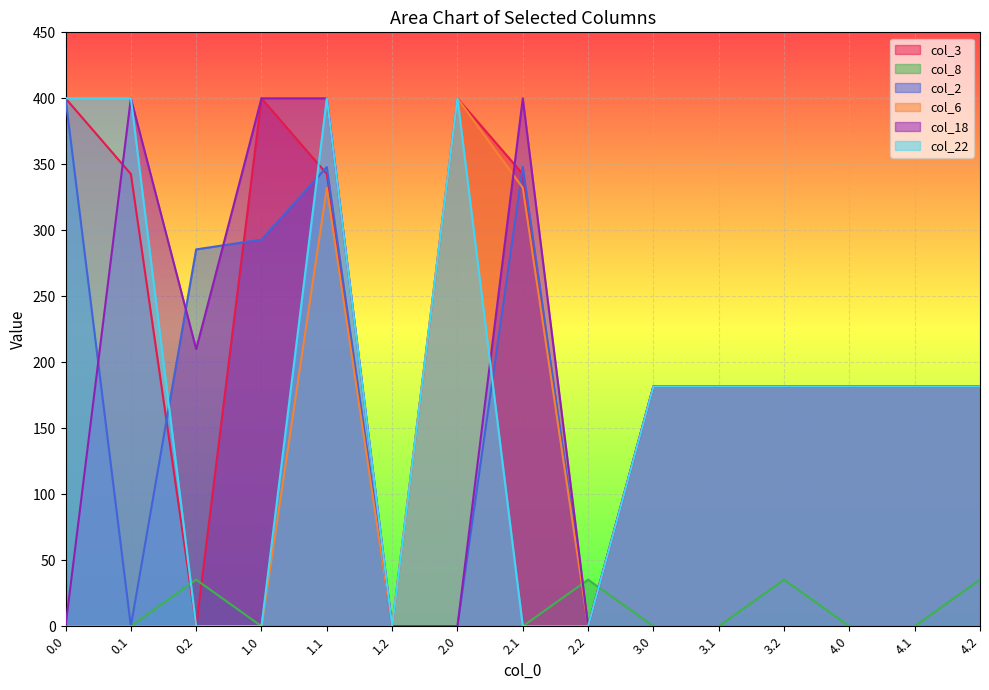

How many interior local peaks does the col_2 series have?

2